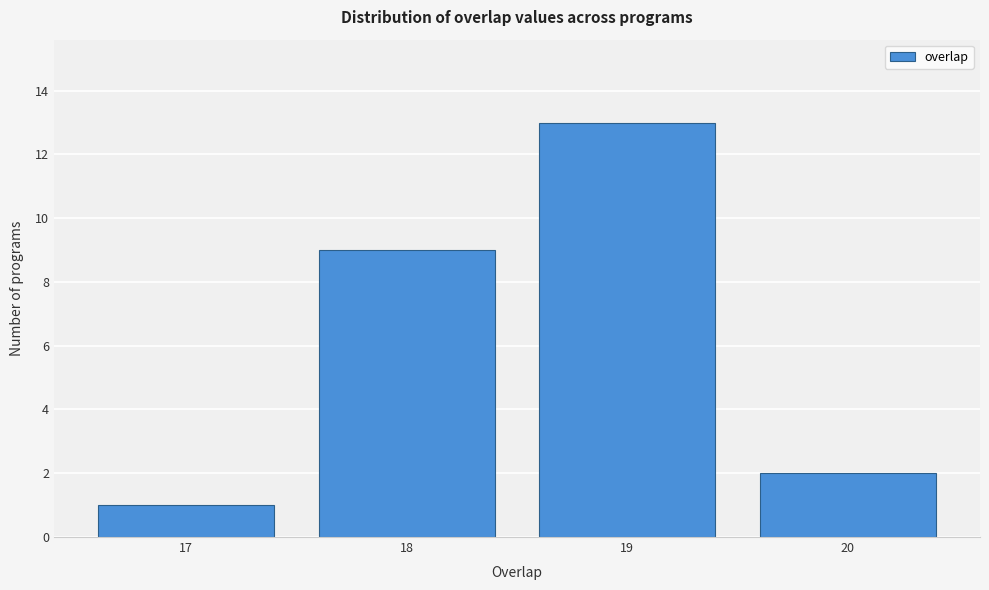

Reading right to left, what are all the values shown in this chart?

20=2	19=13	18=9	17=1